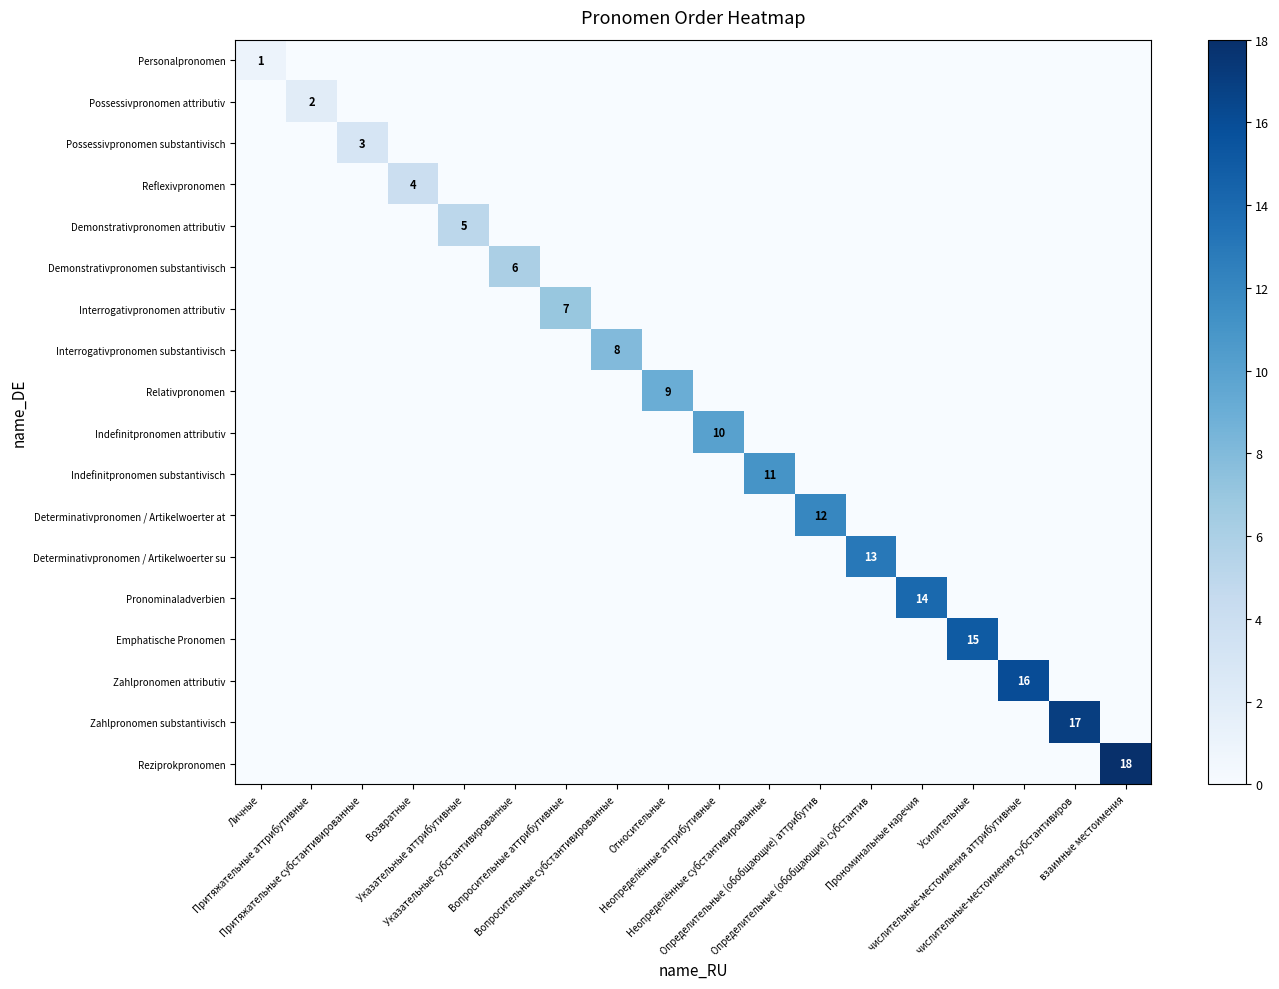

List the labels in order of Personalpronomen value, smallest first.

Притяжательные аттрибутивные, Притяжательные субстантивированные, Возвратные, Указательные аттрибутивные, Указательные субстантивированные, Вопросительные аттрибутивные, Вопросительные субстантивированные, Относительные, Неопределённые аттрибутивные, Неопределённые субстантивированные, Определительные (обобщающие) аттрибутив, Определительные (обобщающие) субстантив, Прономинальные наречия, Усилительные, числительные-местоимения аттрибутивные, числительные-местоимения субстантивиров, взаимные местоимения, Личные